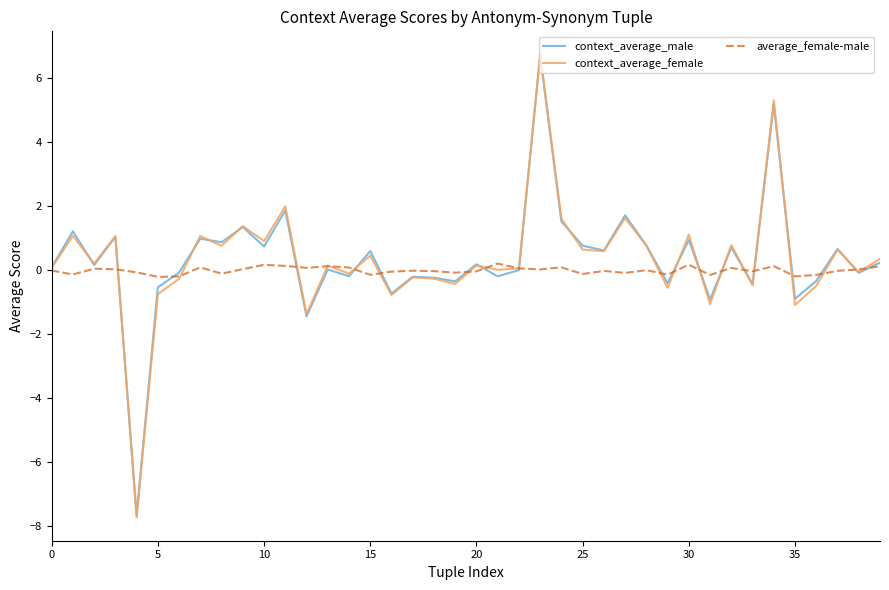

What is the minimum value for average_female-male?

-0.2